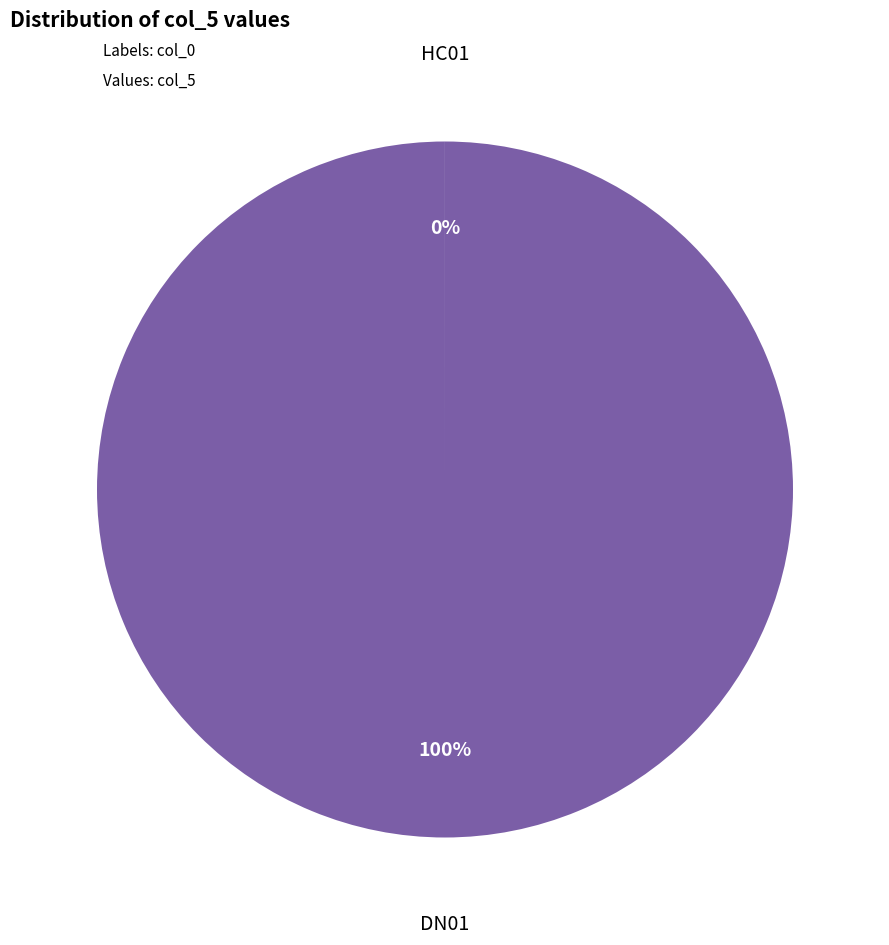

Is there any slice that represents more than half of the pie?

Yes